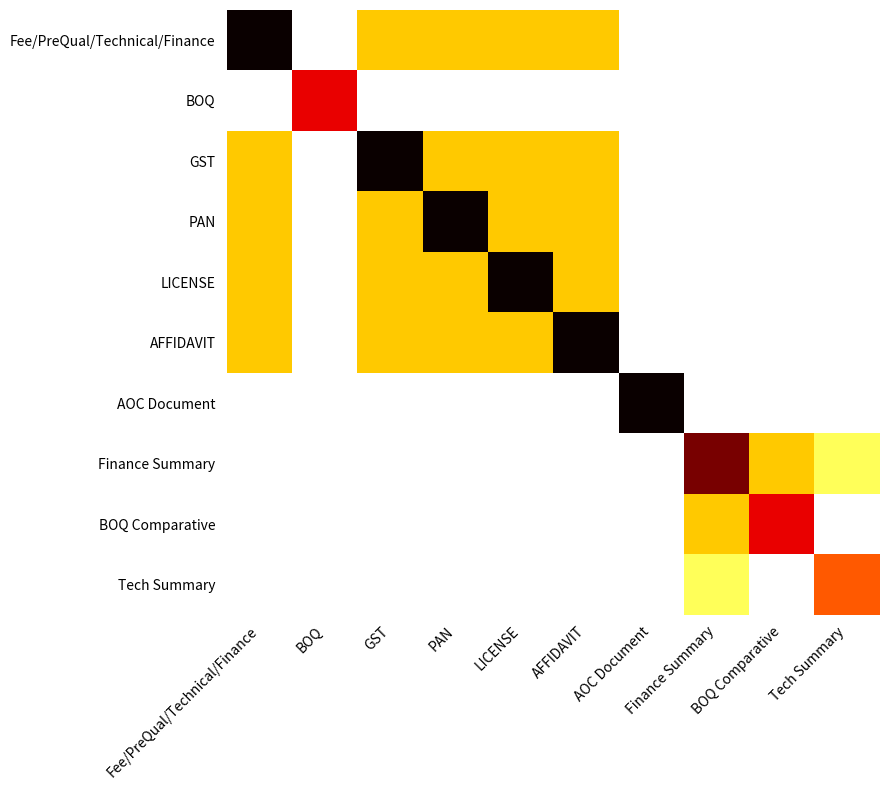

At how many categories does at least one series exceed 1?

10